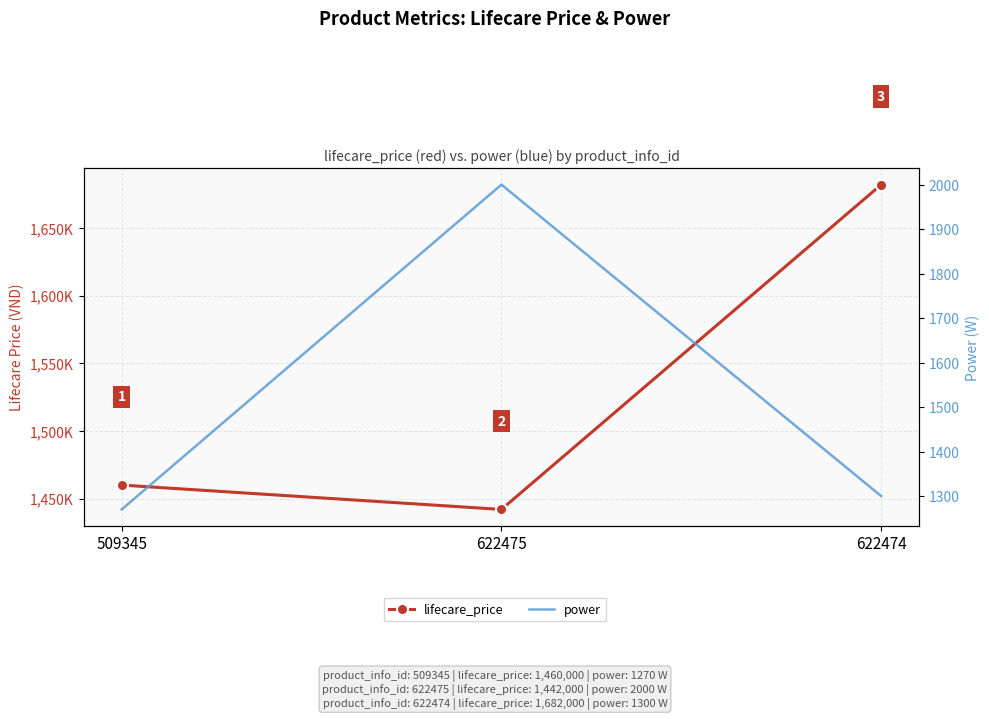

The power series shows 2000 at 622475. True or false?

True